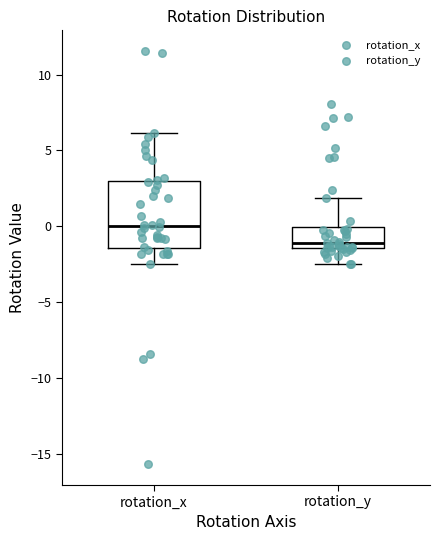

Where does the median line of the box for rotation_x sit on the y-axis? The values are not printed on the chart, so give them approximately, as read against the axis.

0.0